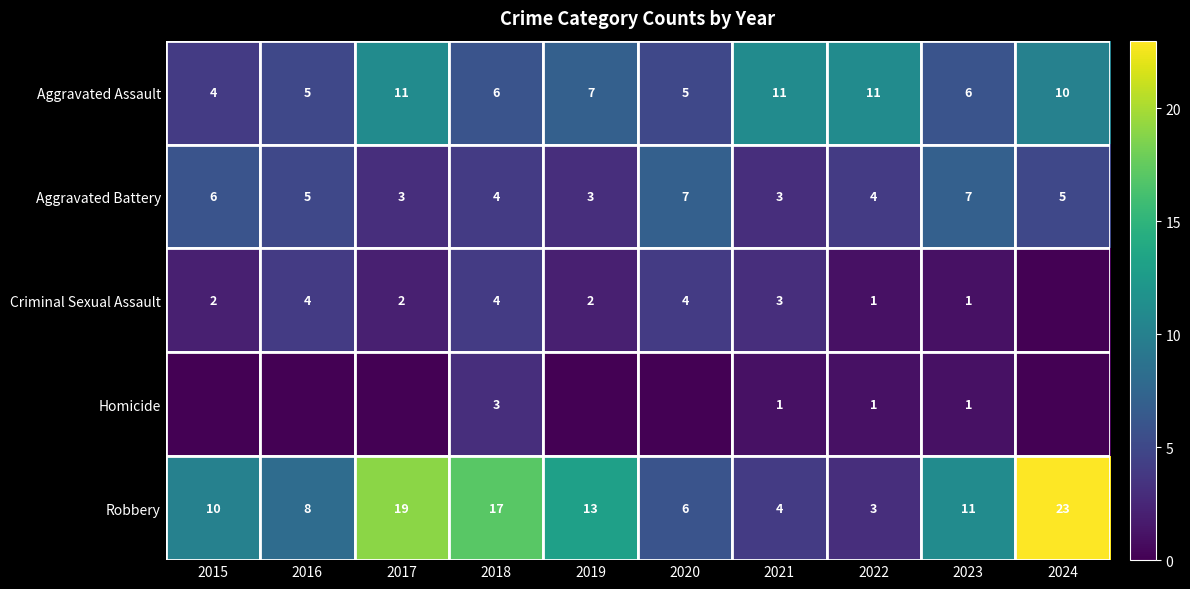

Which has a higher value, 2020 or 2017?

2017